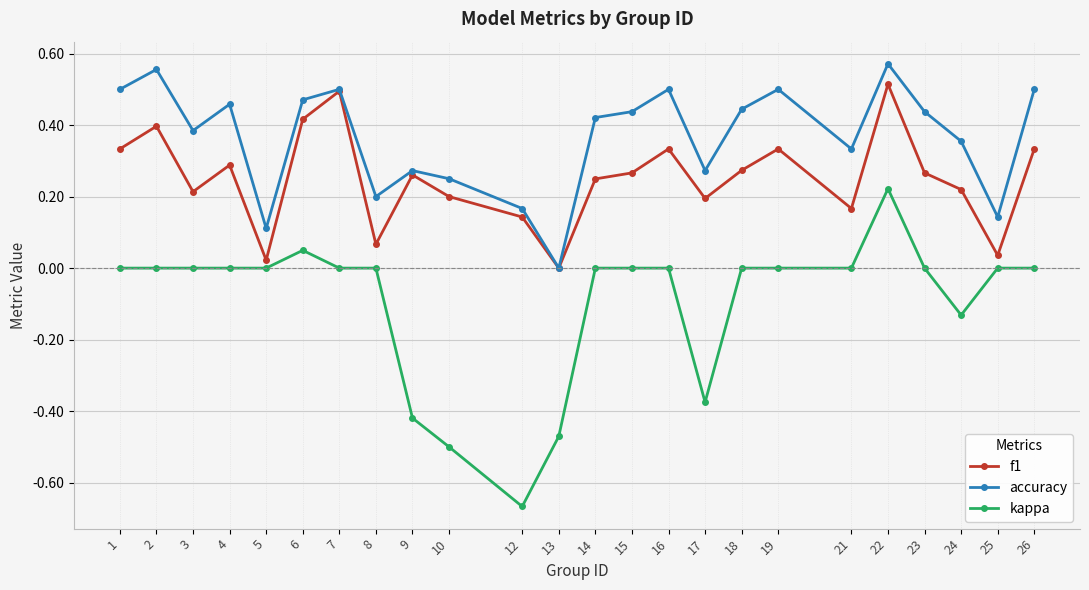

Rank the series at 14 from highest to lowest value.

accuracy, f1, kappa